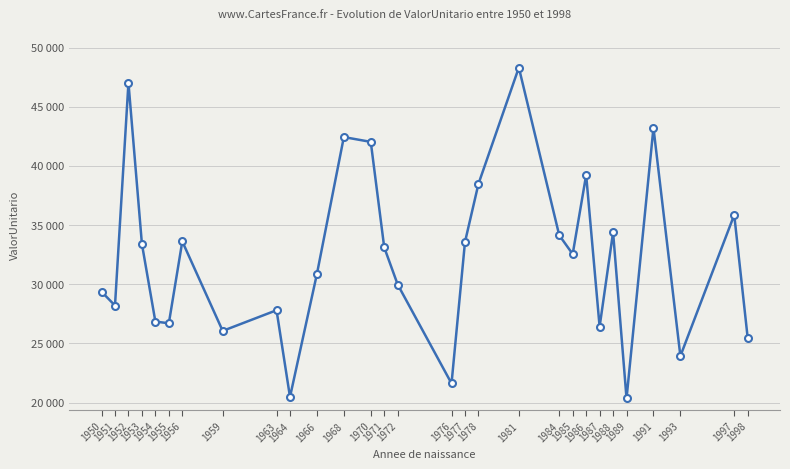

At which category does the chart reach its minimum across all series?

1989